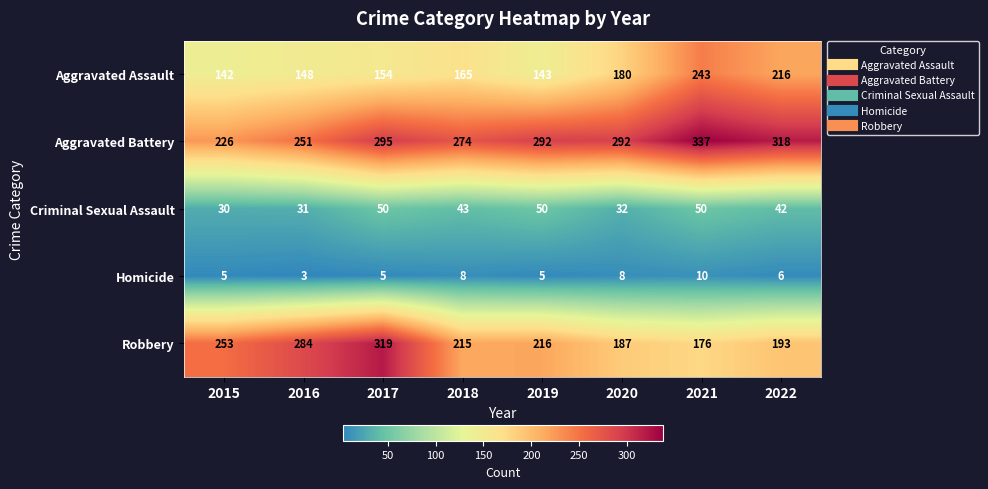

Is it true that Criminal Sexual Assault equals 71 at 2021?

False